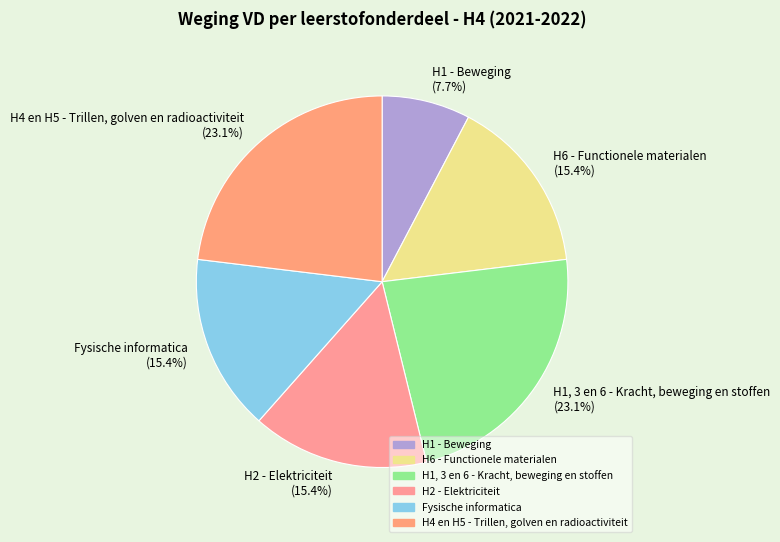

What percentage do H1 - Beweging and H2 - Elektriciteit together represent?

23.1%